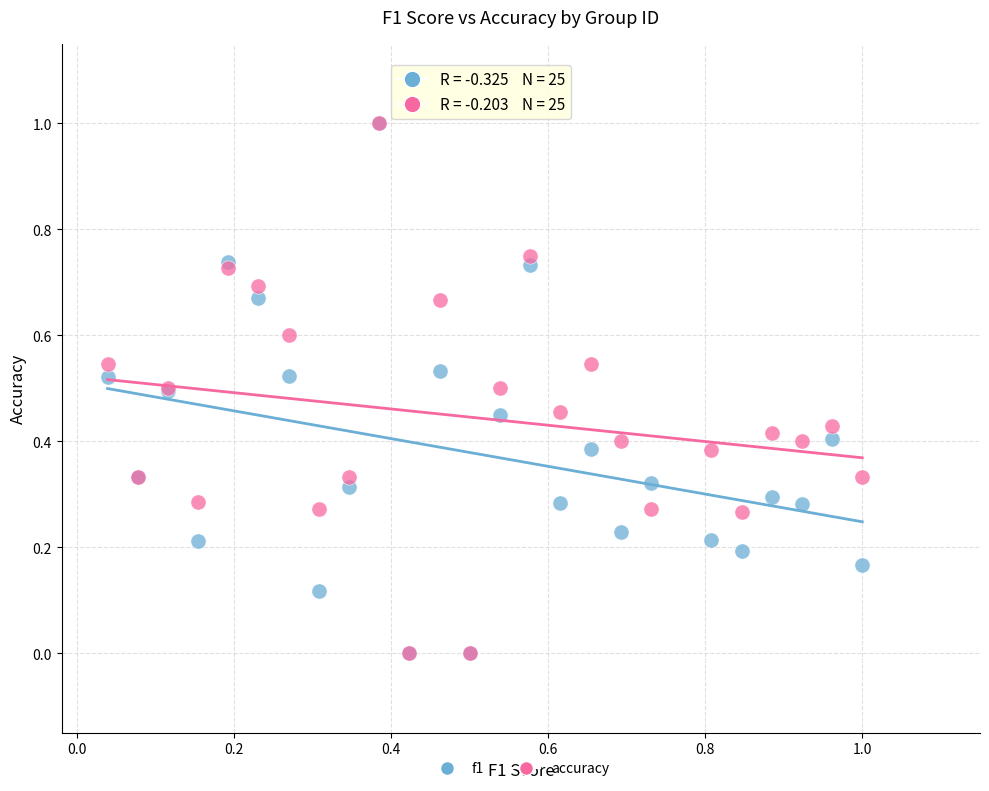

What are all the series names shown in the legend?

f1, accuracy